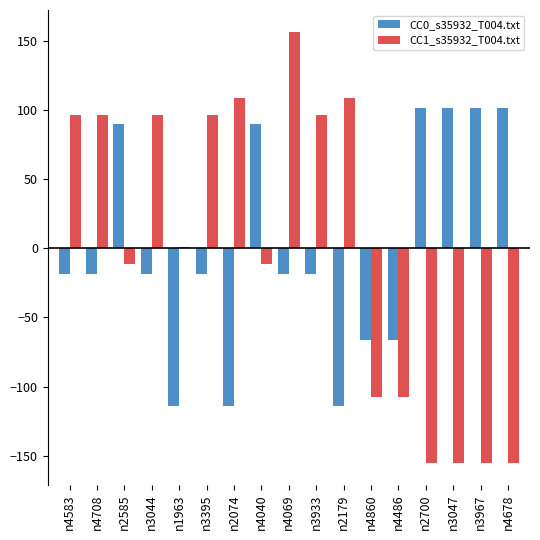

The value of CC0_s35932_T004.txt at n1963 is -48.3. True or false?

False